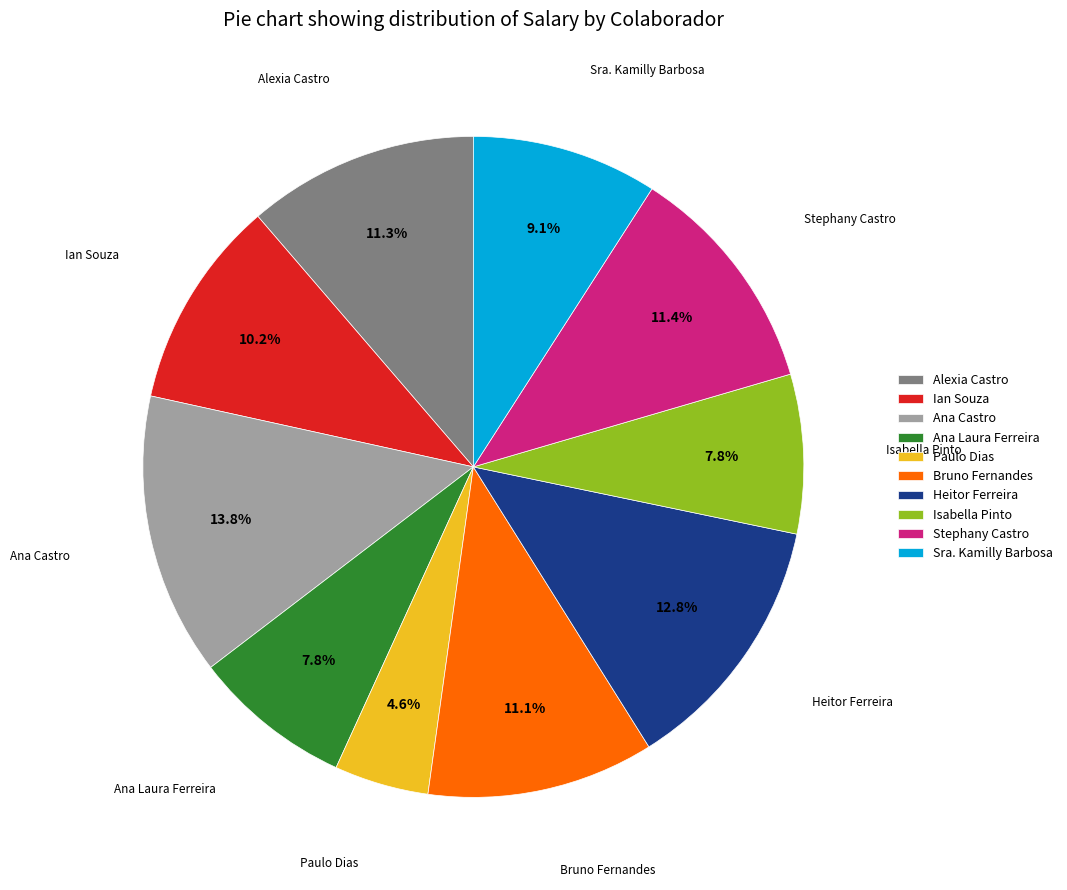

True or false: Stephany Castro accounts for 11% of the total.

True